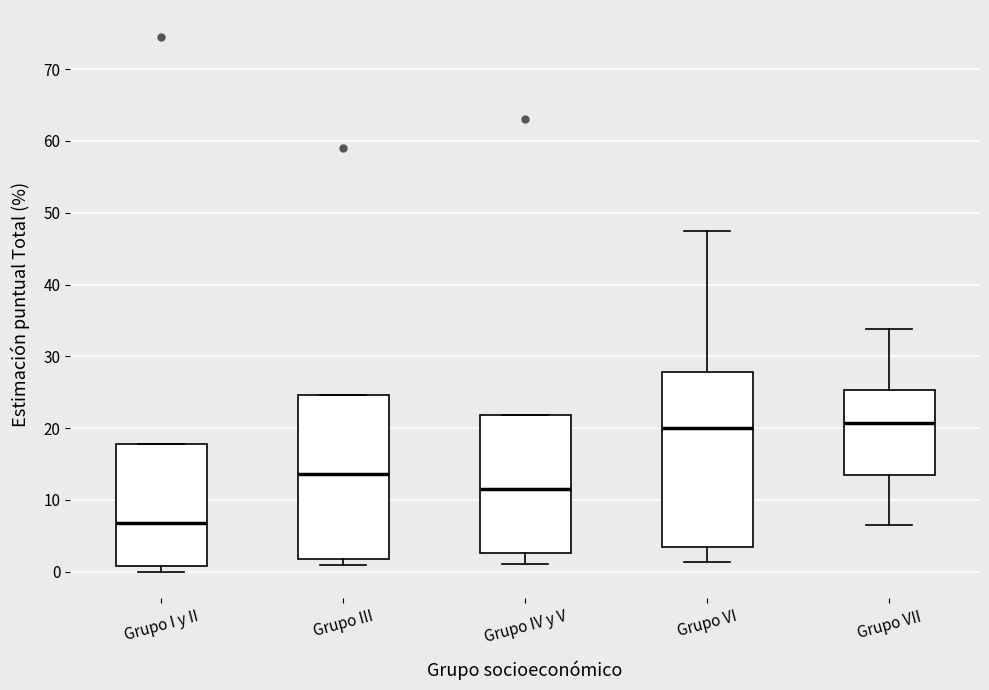

Where is the upper edge of the box for Grupo III on the y-axis? The values are not printed on the chart, so give them approximately, as read against the axis.

25